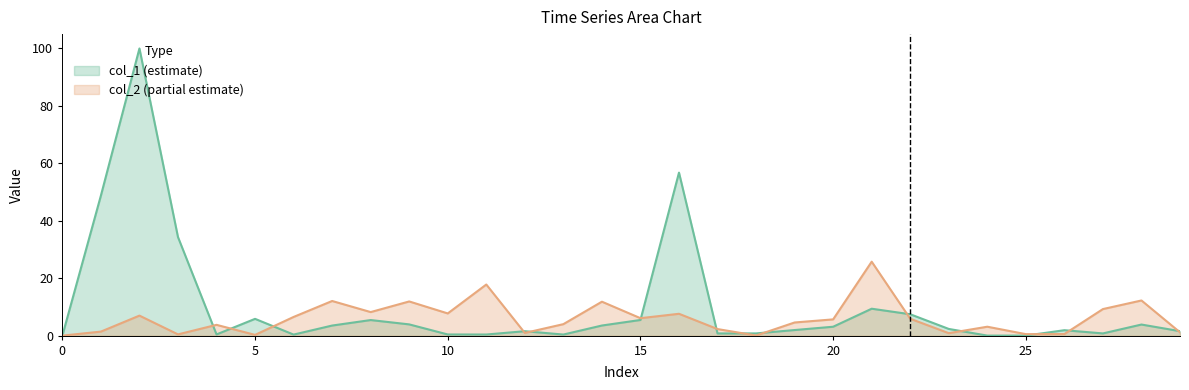

How many lines are shown in the chart?

2